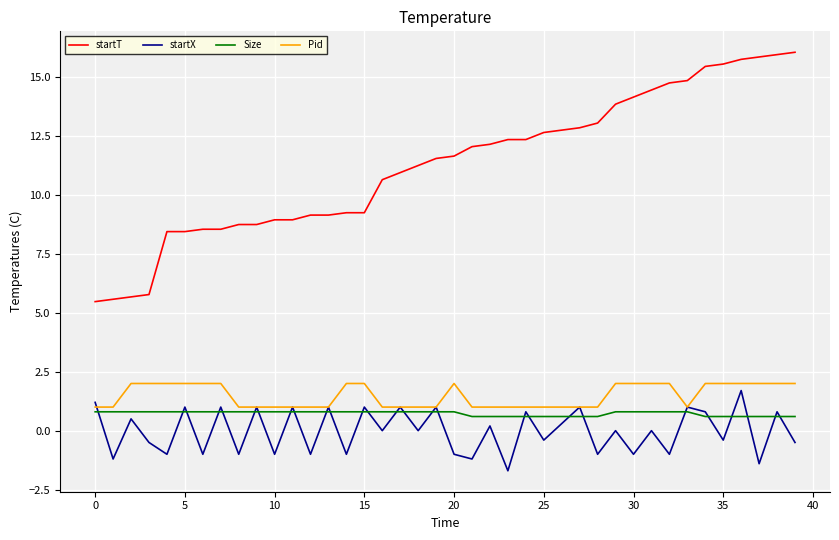

Which series has the largest range (max minus min)?

startT